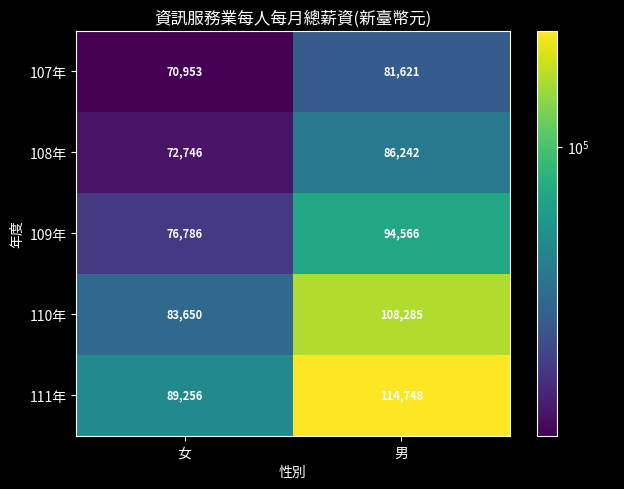

What is the sum of the 111年 values at 女 and 男?

204004